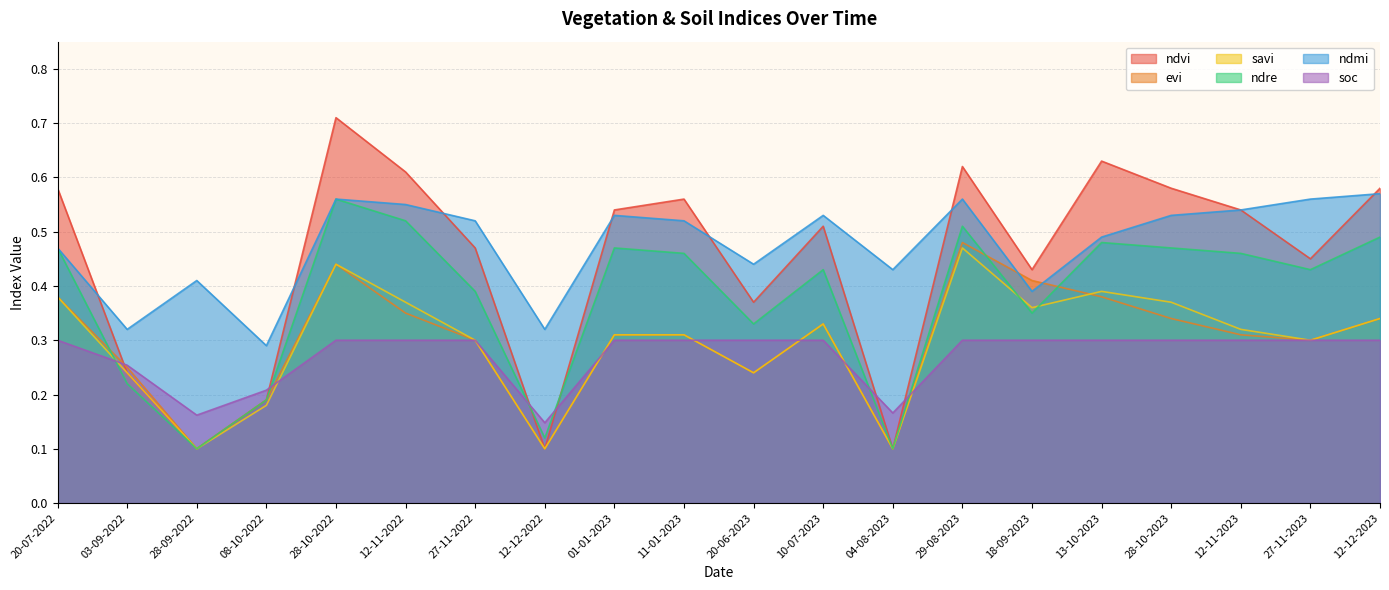

Where do evi and ndmi first cross each other?

29-08-2023 and 18-09-2023